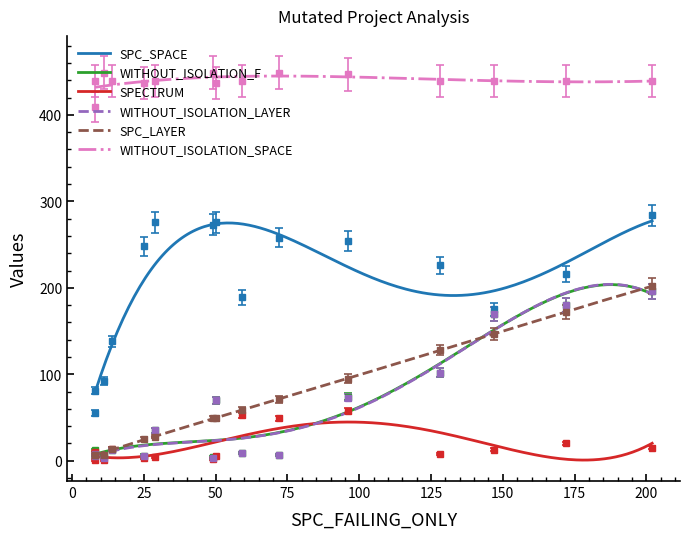

What is the total value across all series at 14?

631